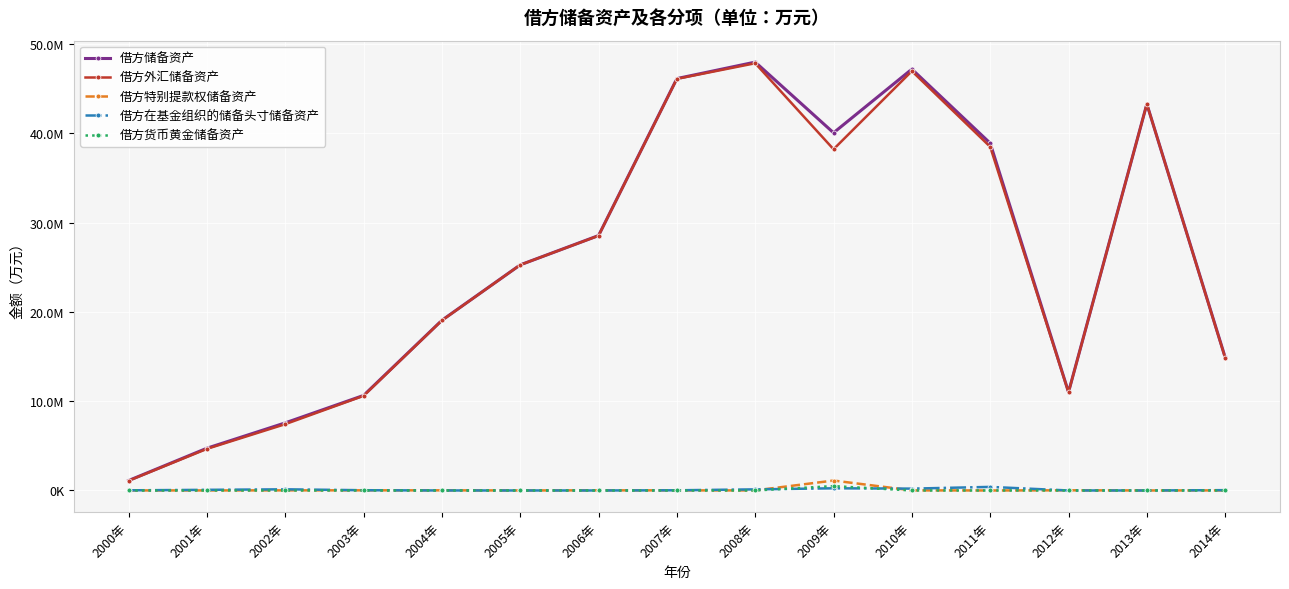

Does the chart have visible grid lines?

Yes